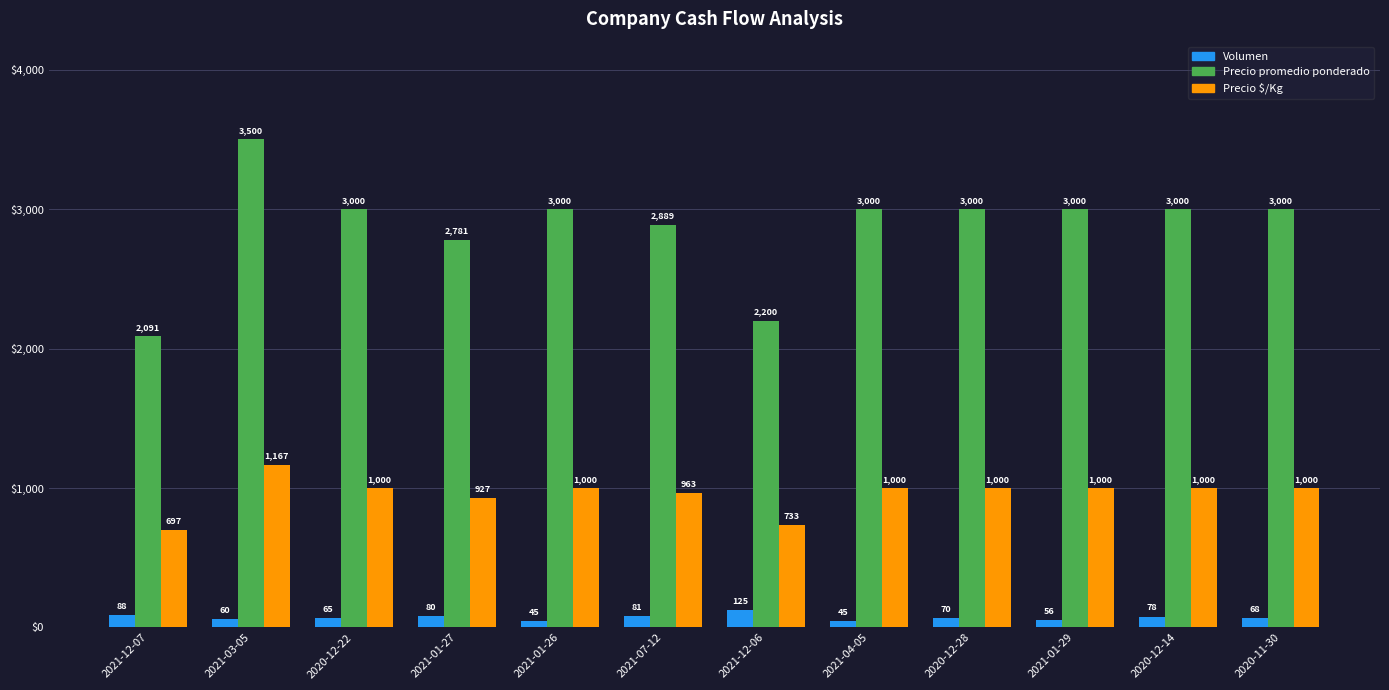

Reading left to right, extract all data points from this chart.

Volumen: 2021-12-07=88	2021-03-05=60	2020-12-22=65	2021-01-27=80	2021-01-26=45	2021-07-12=81	2021-12-06=125	2021-04-05=45	2020-12-28=70	2021-01-29=56	2020-12-14=78	2020-11-30=68
Precio promedio ponderado: 2021-12-07=2091	2021-03-05=3500	2020-12-22=3000	2021-01-27=2781	2021-01-26=3000	2021-07-12=2889	2021-12-06=2200	2021-04-05=3000	2020-12-28=3000	2021-01-29=3000	2020-12-14=3000	2020-11-30=3000
Precio $/Kg: 2021-12-07=697	2021-03-05=1167	2020-12-22=1000	2021-01-27=927	2021-01-26=1000	2021-07-12=963	2021-12-06=733	2021-04-05=1000	2020-12-28=1000	2021-01-29=1000	2020-12-14=1000	2020-11-30=1000